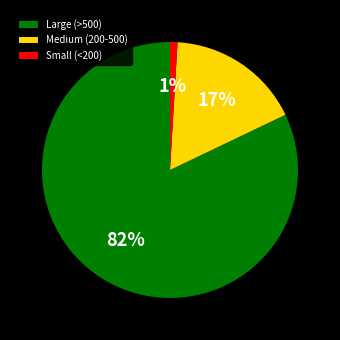

To the nearest percent, what percentage of the pie is Small (<200)?

1%